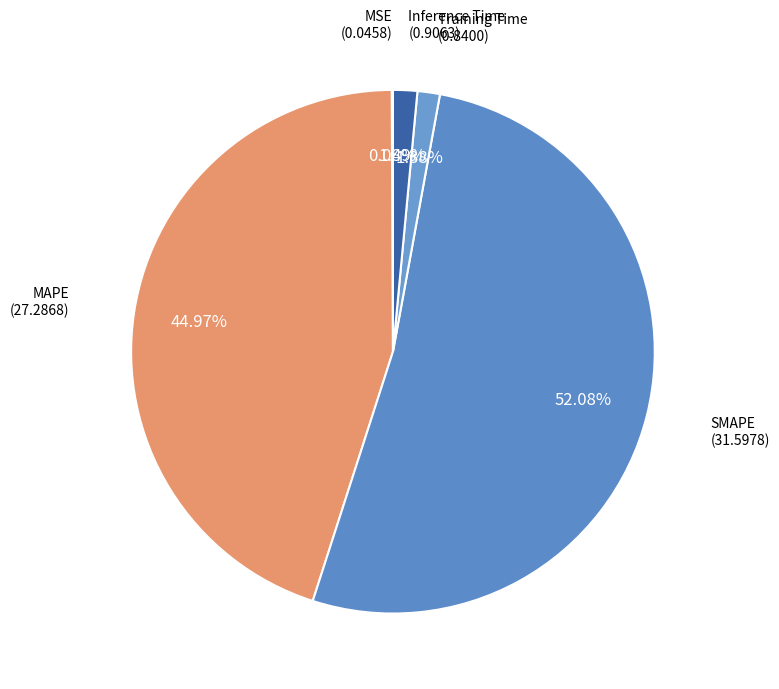

To the nearest percent, what is the difference between the largest and smallest slice percentages?

52%